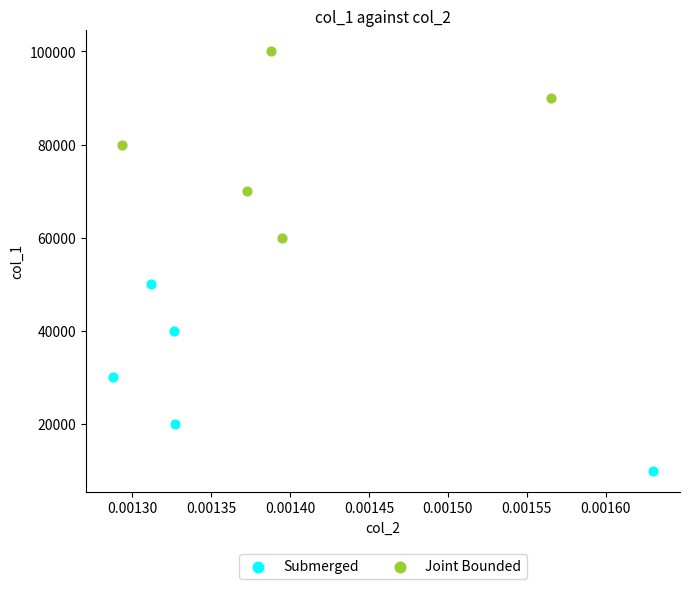

Which series reaches the maximum Y coordinate?

Joint Bounded